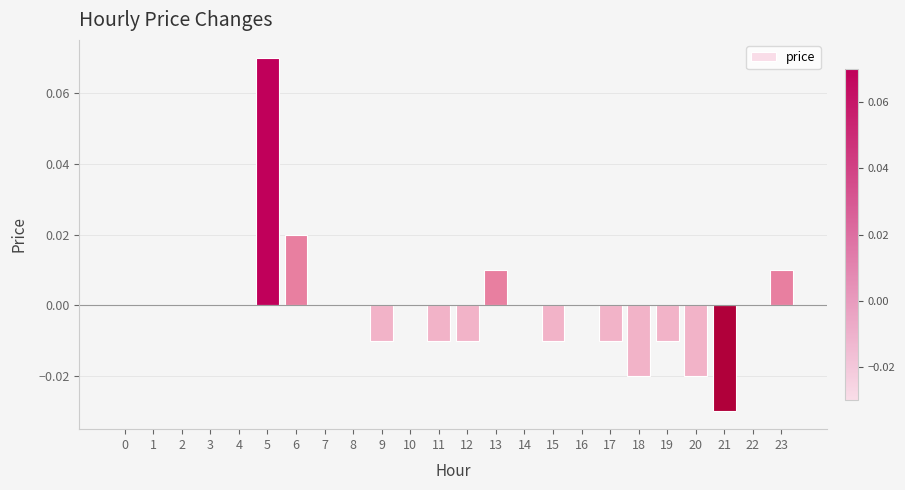

How many distinct data groups are displayed?

1